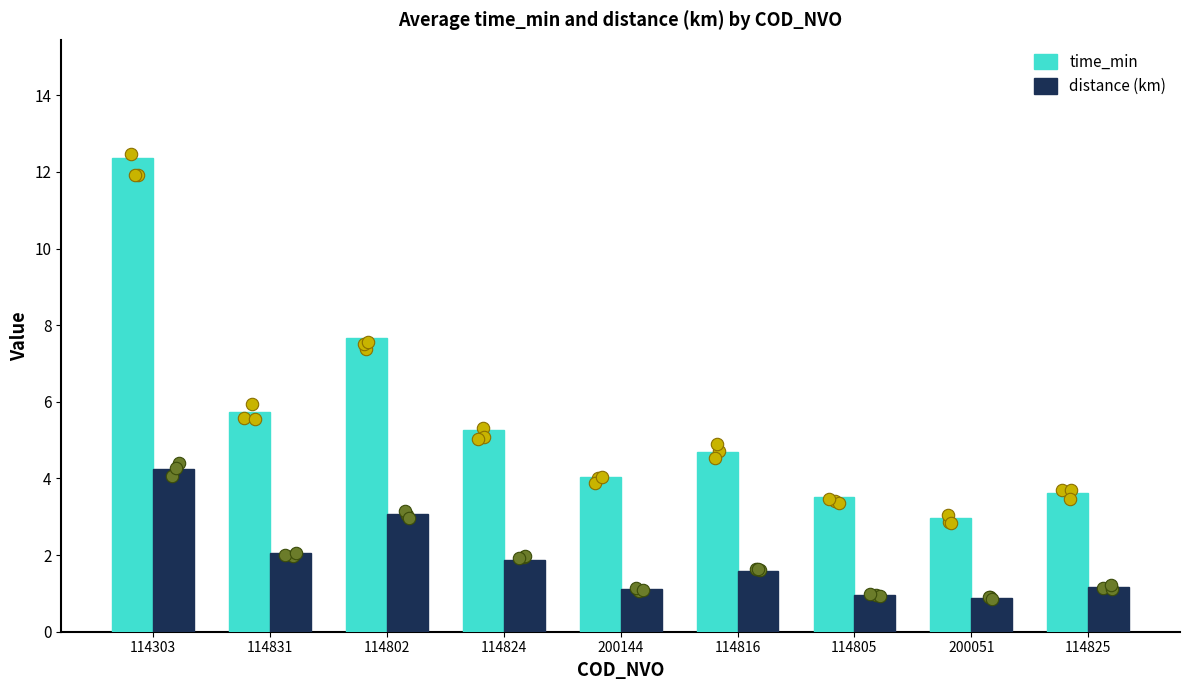

Which series reaches the maximum Y coordinate?

time_min